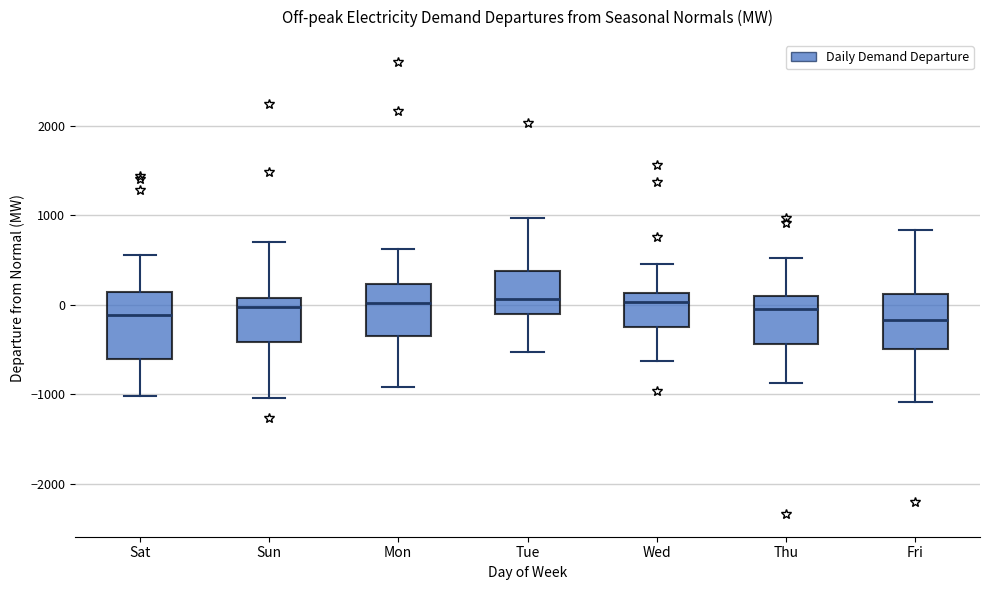

Reading left to right, transcribe this box plot: for each box, give where its median line is, the range the box spans, and where its two whiskers end, as read against the y-axis. The values are not printed on the chart, so give them approximately, as read against the axis.

Sat: median -100, box -600 to 100, whiskers -1000 to 600
Sun: median 0, box -400 to 100, whiskers -1000 to 700
Mon: median 0, box -300 to 200, whiskers -900 to 600
Tue: median 100, box -100 to 400, whiskers -500 to 1000
Wed: median 0, box -200 to 100, whiskers -600 to 500
Thu: median -100, box -400 to 100, whiskers -900 to 500
Fri: median -200, box -500 to 100, whiskers -1100 to 800